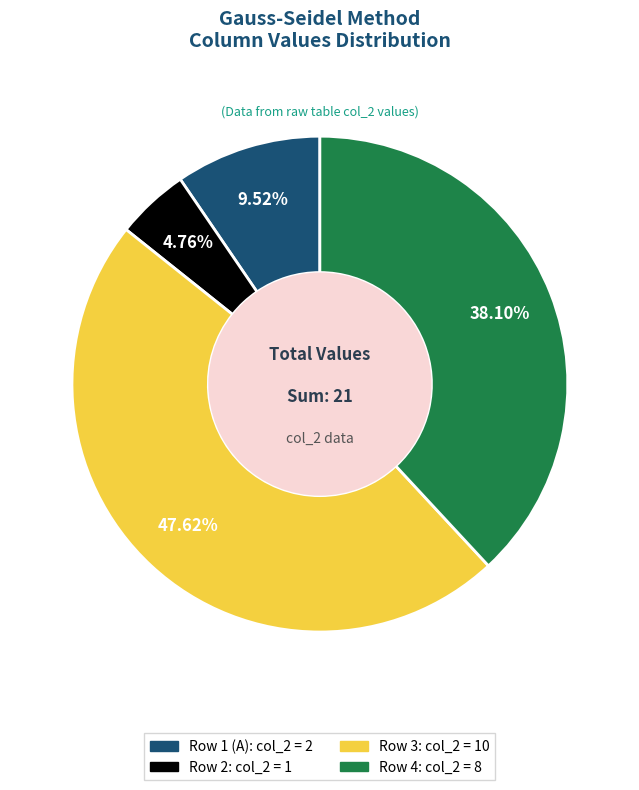

What is the ratio of the value at Row 4: col_2 = 8 to the value at Row 3: col_2 = 10?

0.8